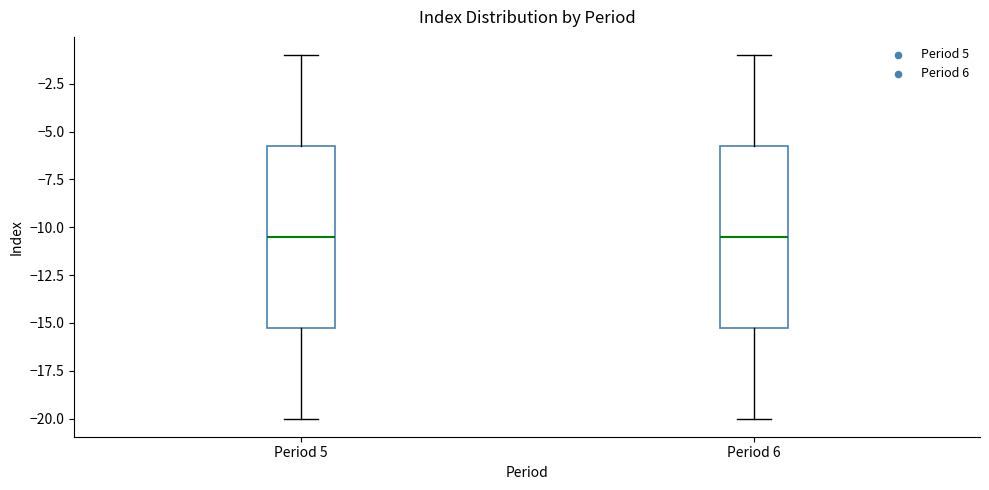

Where does the median line of the box for Period 6 sit on the y-axis? The values are not printed on the chart, so give them approximately, as read against the axis.

-10.5